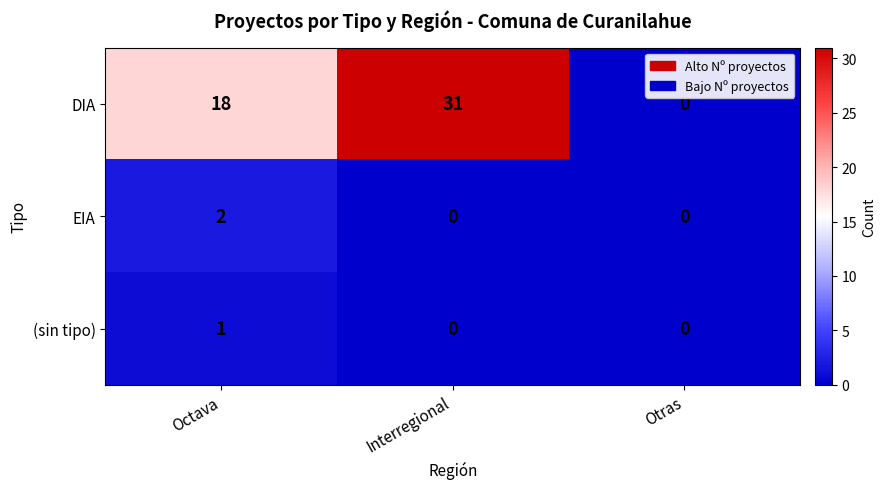

At how many categories does at least one series exceed 8?

2